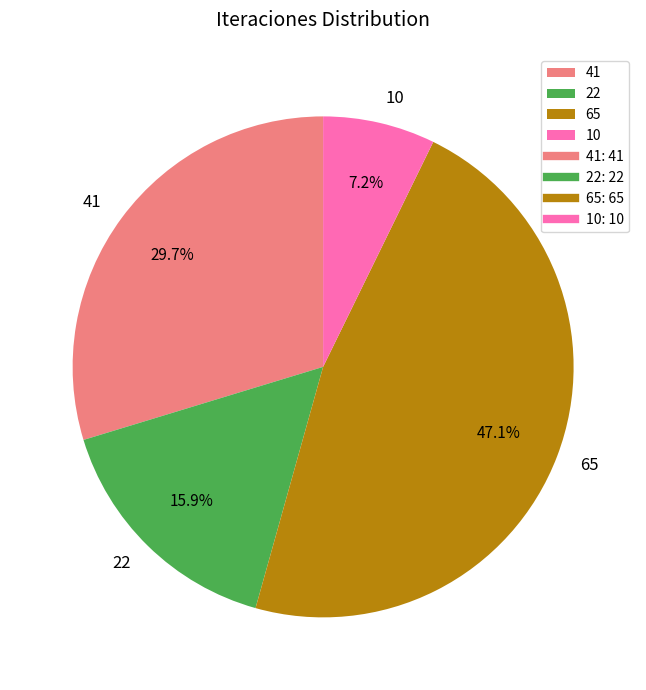

What is the smallest slice in the pie chart?

10